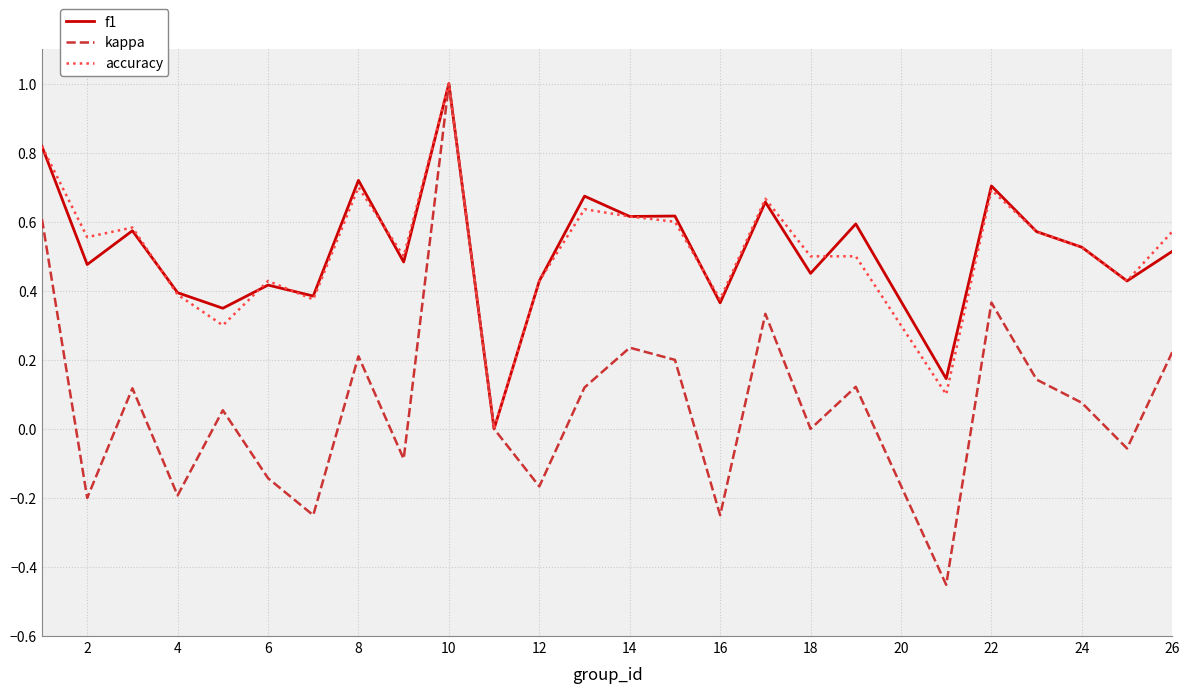

Which series has the widest spread of values?

kappa